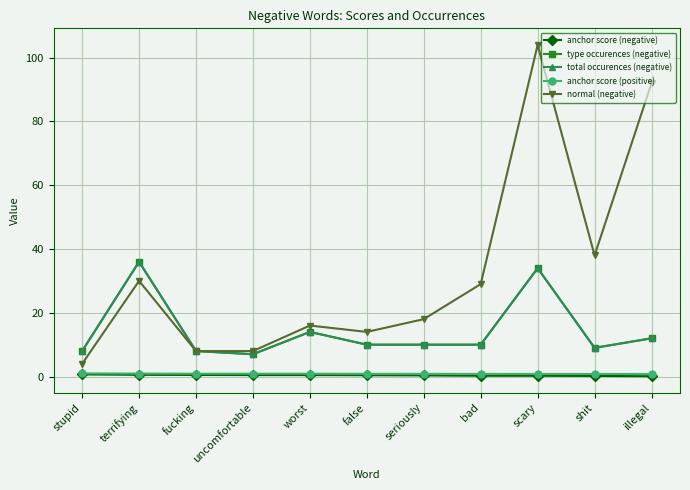

At uncomfortable, list the series in order from largest to smallest.

normal (negative), type occurences (negative), total occurences (negative), anchor score (positive), anchor score (negative)